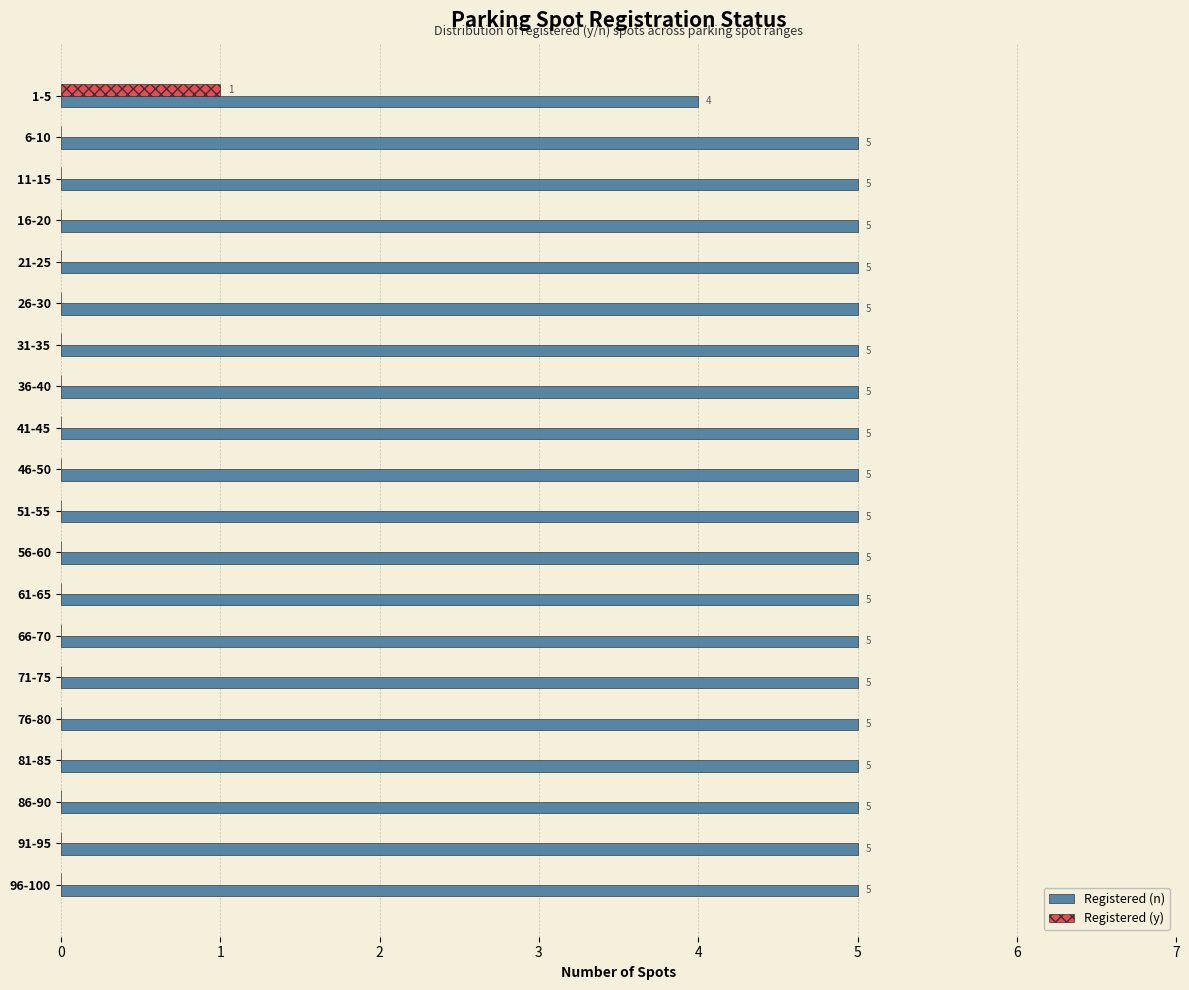

The value of Registered (n) at 11-15 is 7. True or false?

False